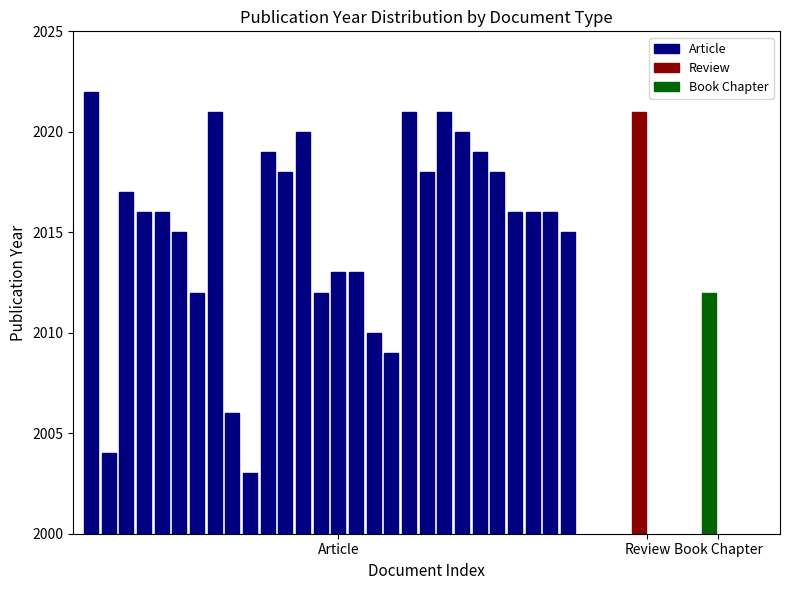

The value at 18 is 31. True or false?

False